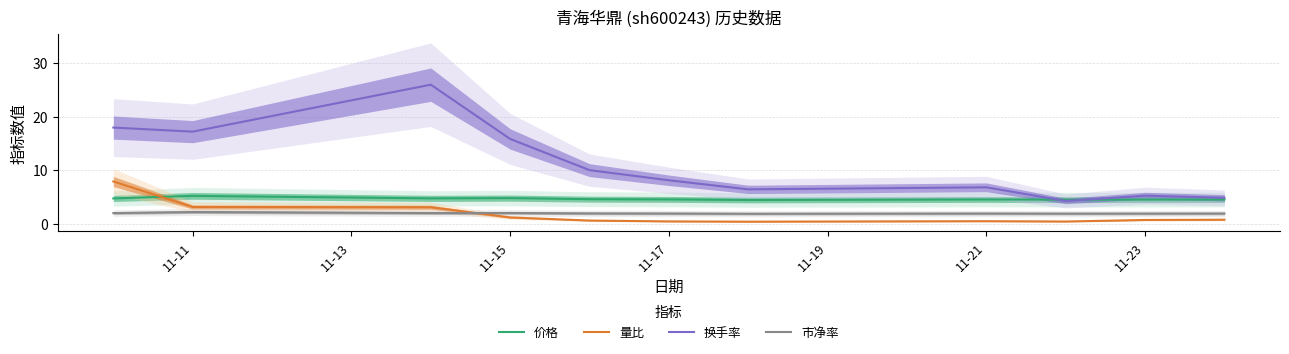

True or false: 换手率 and 市净率 cross at least once.

False